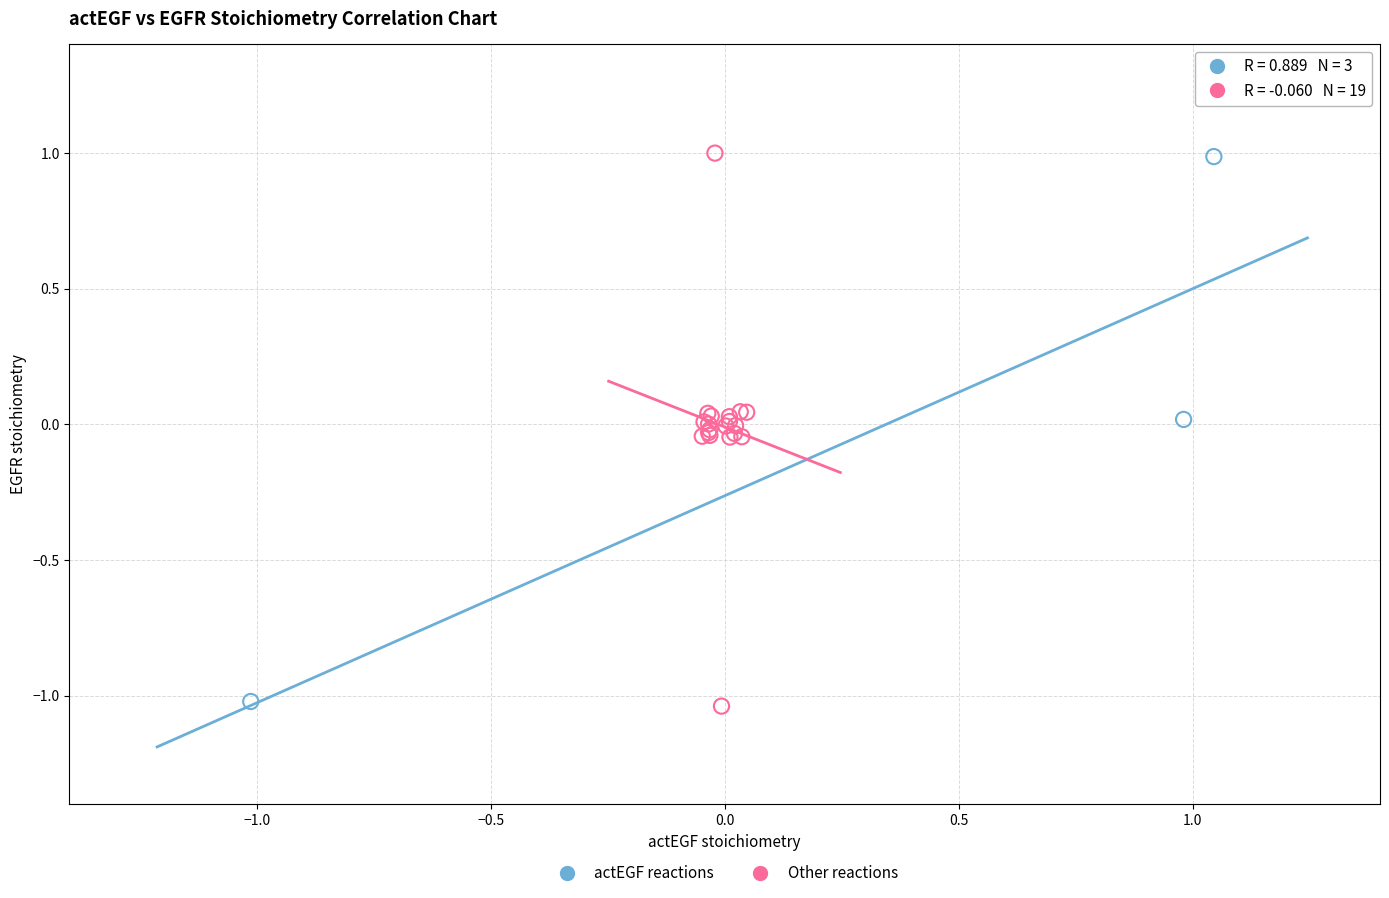

What are all the series names shown in the legend?

actEGF reactions, Other reactions